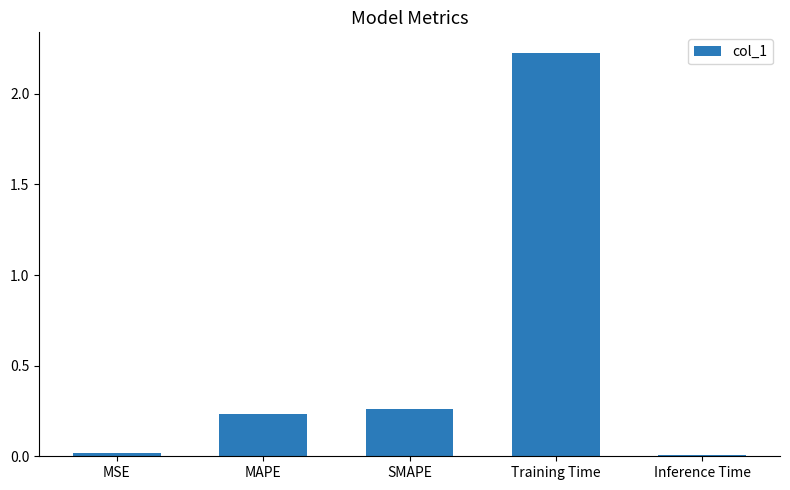

What is the average value?

0.6